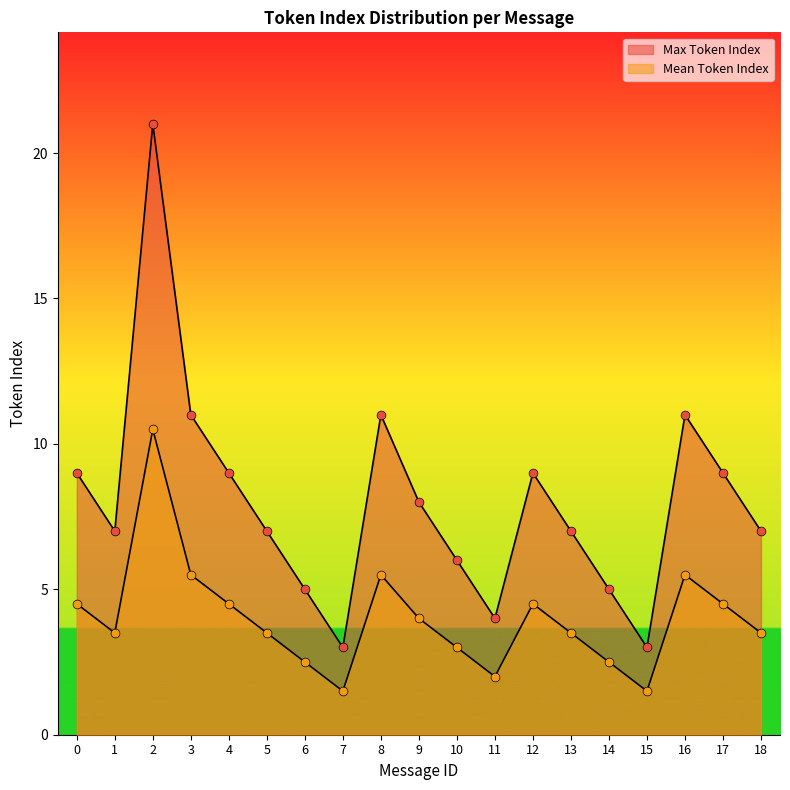

At how many categories does at least one series exceed 4?

16